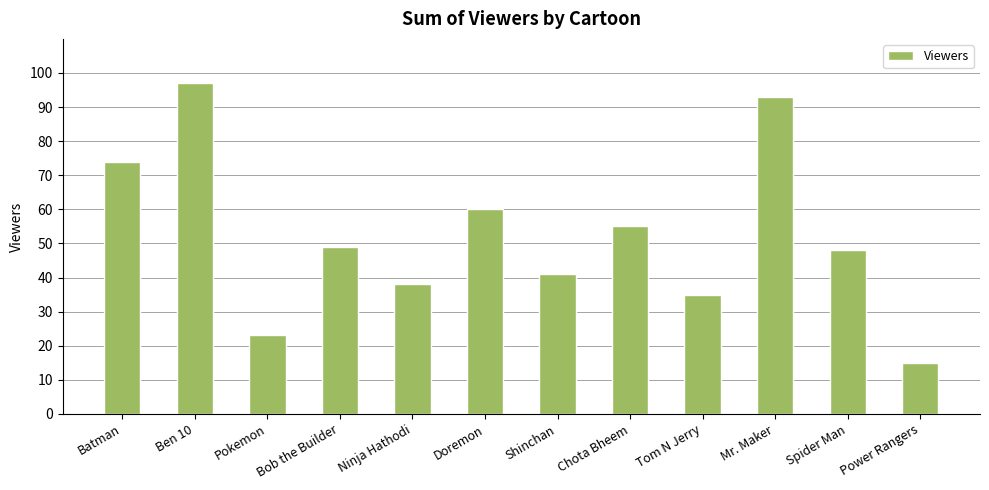

What is the difference between the values at Pokemon and Bob the Builder?

26